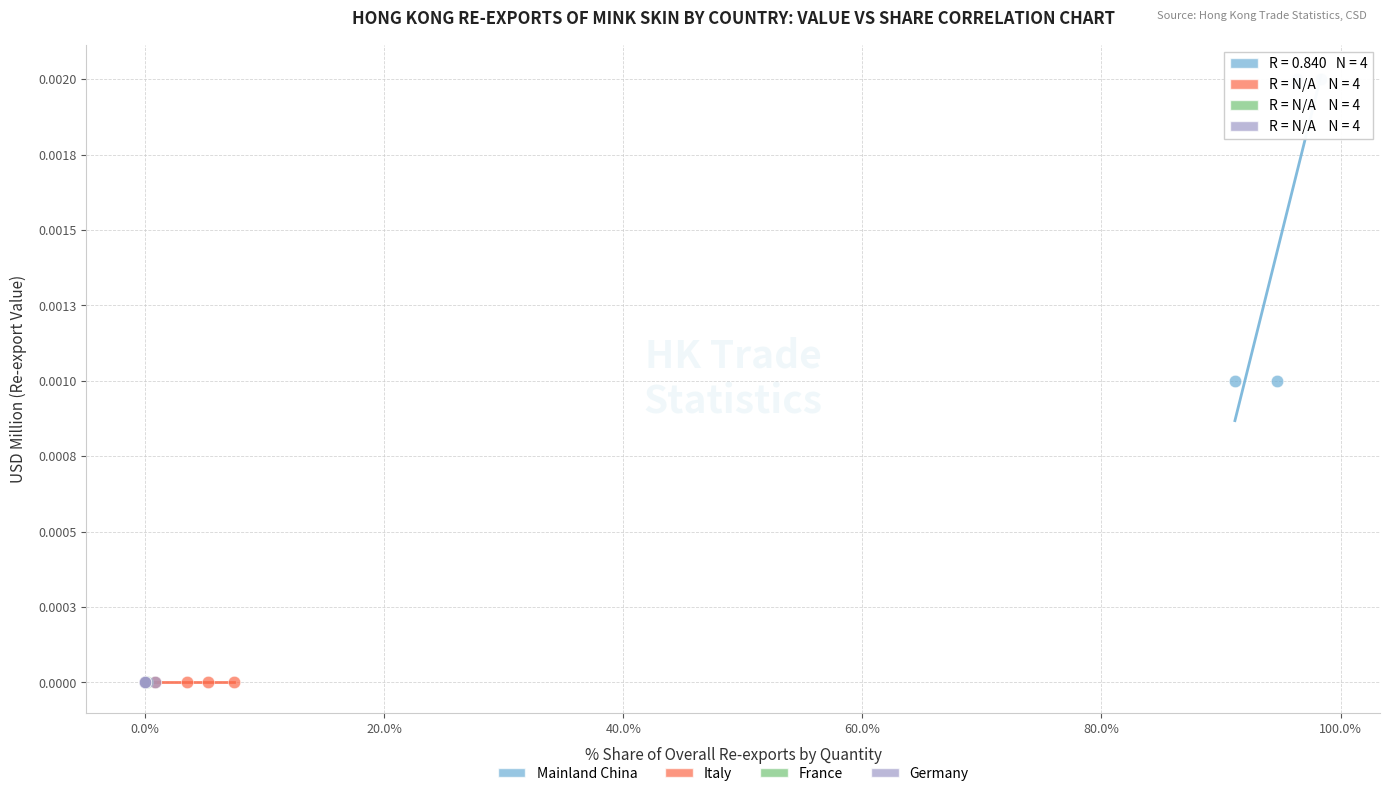

Which series reaches the maximum Y coordinate?

Mainland China